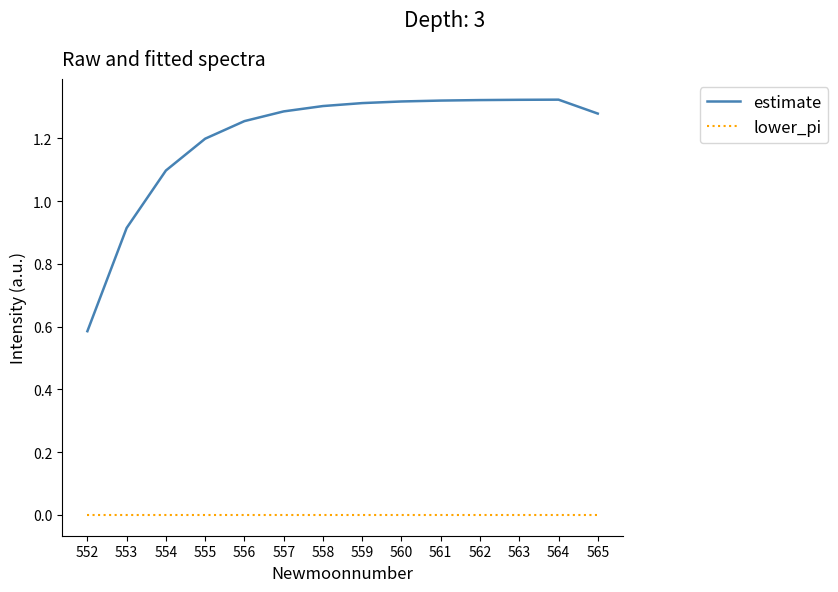

Which series has the largest total across all categories?

estimate